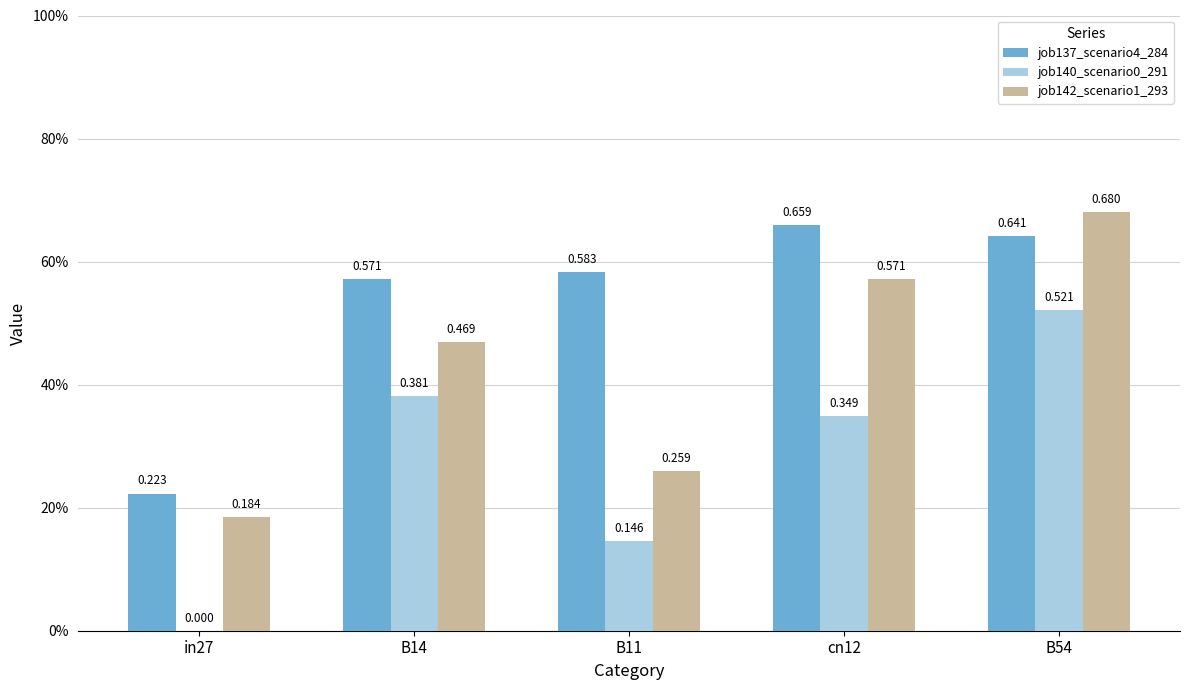

Which series has the widest spread of values?

job140_scenario0_291